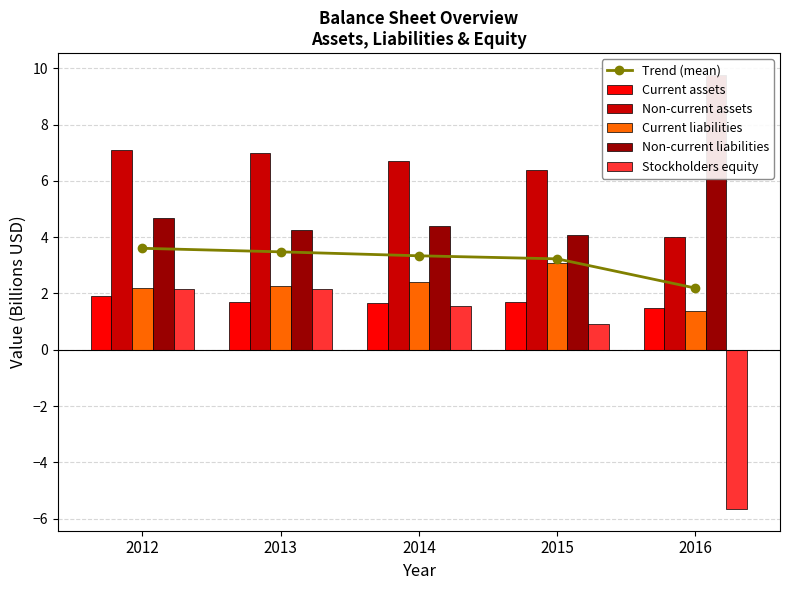

The value of Non-current liabilities at 2012 is 4.7. True or false?

True